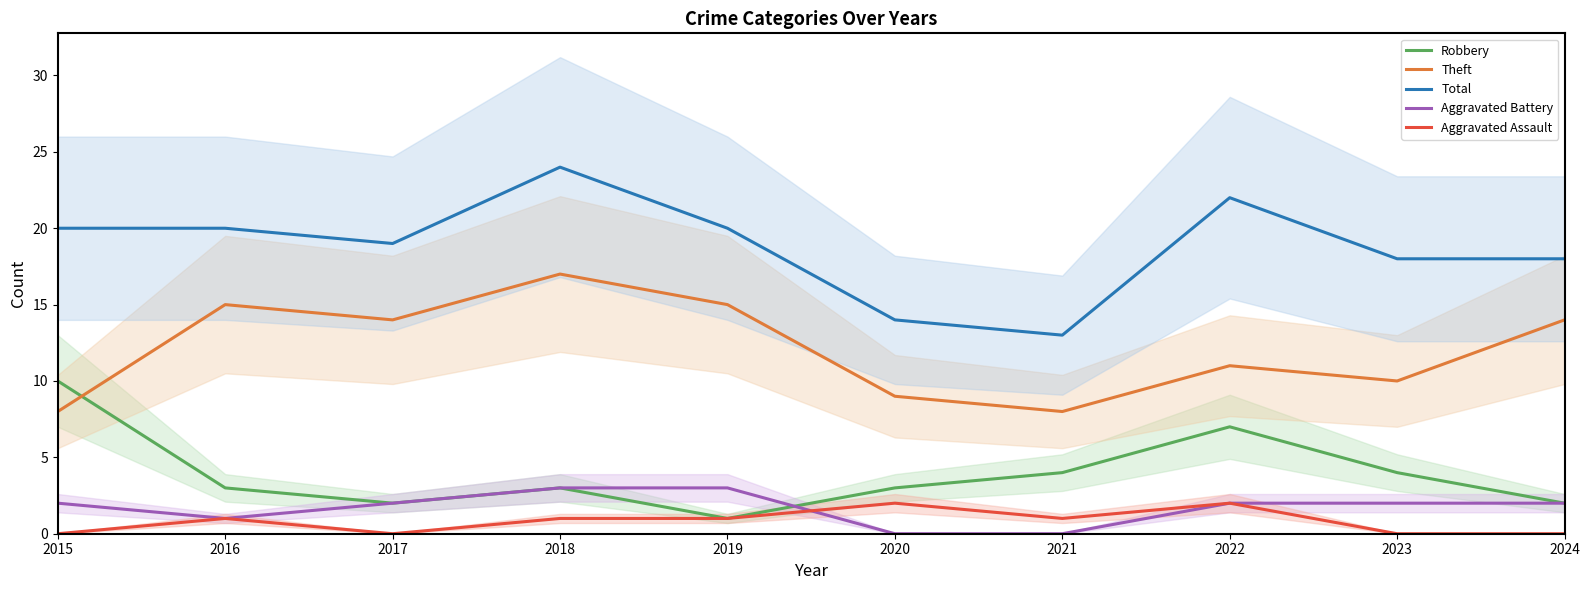

At which category does Theft reach its first local valley?

2017